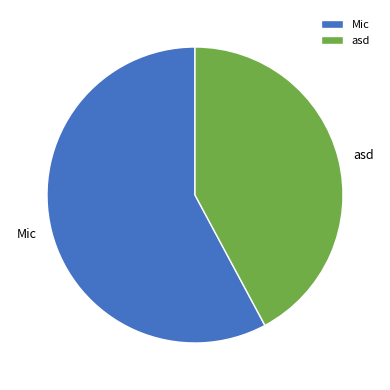

Rank the categories by value from lowest to highest.

asd, Mic